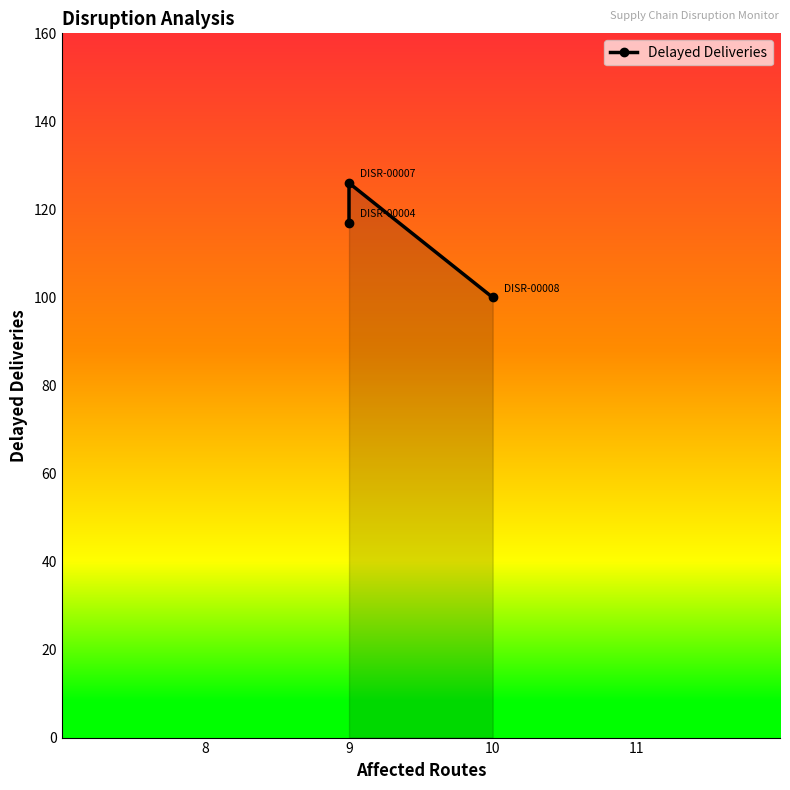

True or false: the data shows 100 at 10.

True